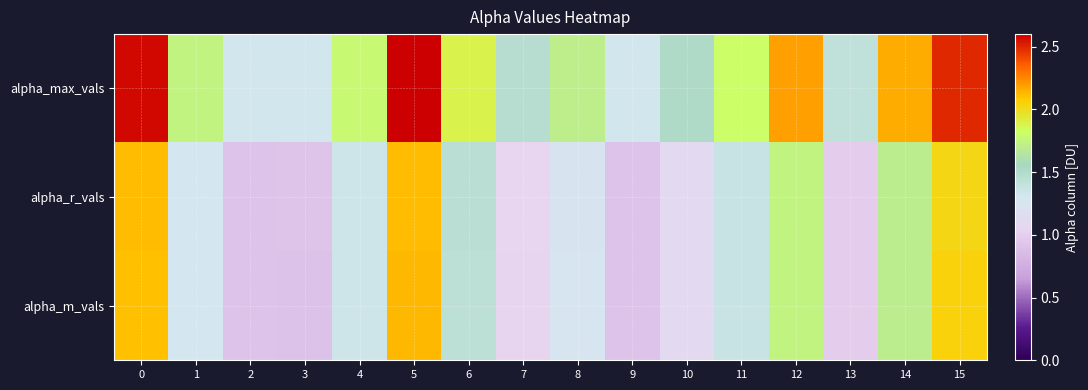

Reading left to right, extract all data points from this chart.

alpha_max_vals: 0=2.6	1=1.7	2=1.3	3=1.3	4=1.8	5=2.6	6=1.9	7=1.5	8=1.7	9=1.3	10=1.5	11=1.8	12=2.2	13=1.4	14=2.2	15=2.5
alpha_r_vals: 0=2.1	1=1.3	2=0.9	3=0.9	4=1.3	5=2.1	6=1.4	7=1.0	8=1.3	9=0.9	10=1.1	11=1.4	12=1.7	13=1.0	14=1.7	15=2.0
alpha_m_vals: 0=2.1	1=1.3	2=0.9	3=0.9	4=1.3	5=2.1	6=1.4	7=1.1	8=1.3	9=0.9	10=1.1	11=1.4	12=1.7	13=1.0	14=1.7	15=2.0